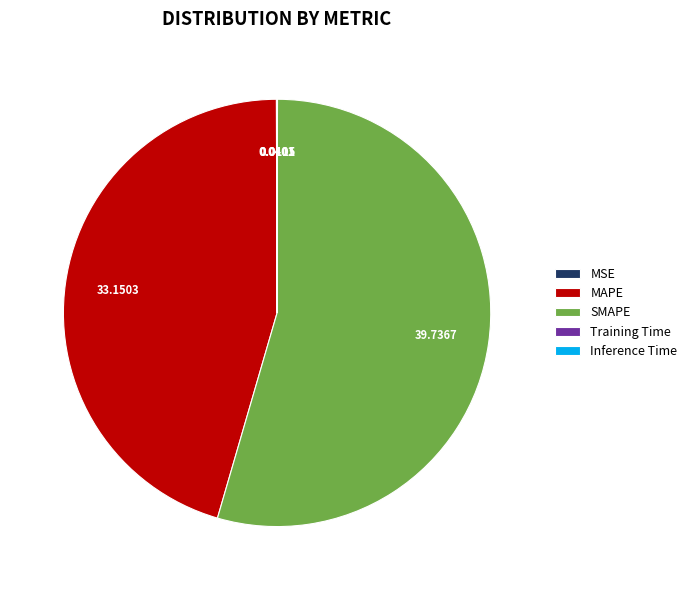

Is there any slice that represents more than half of the pie?

Yes